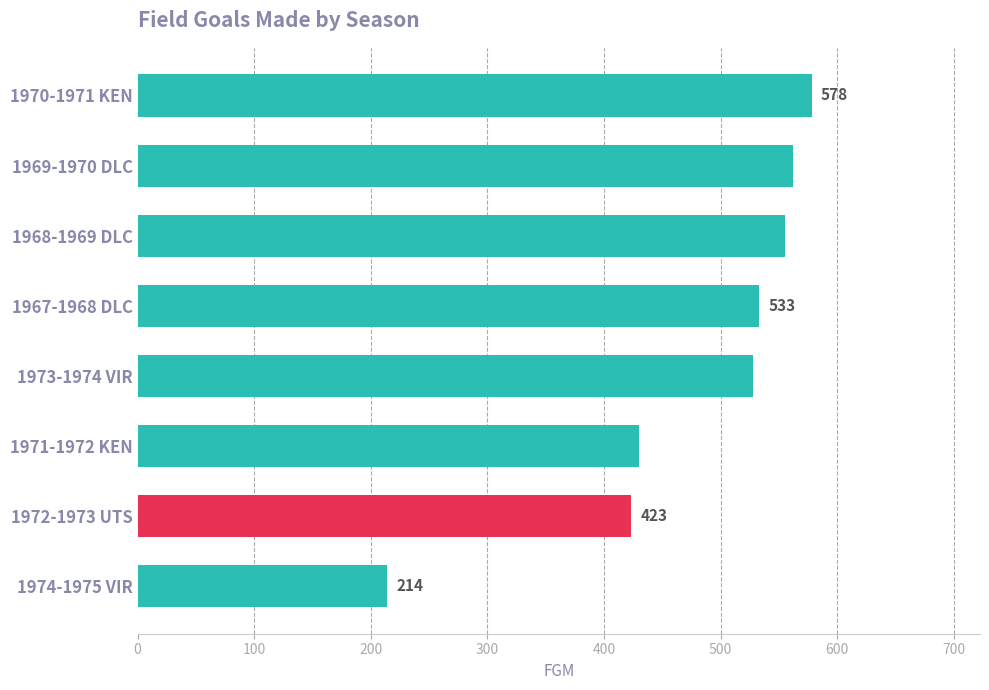

What is the sum of all values?

3823